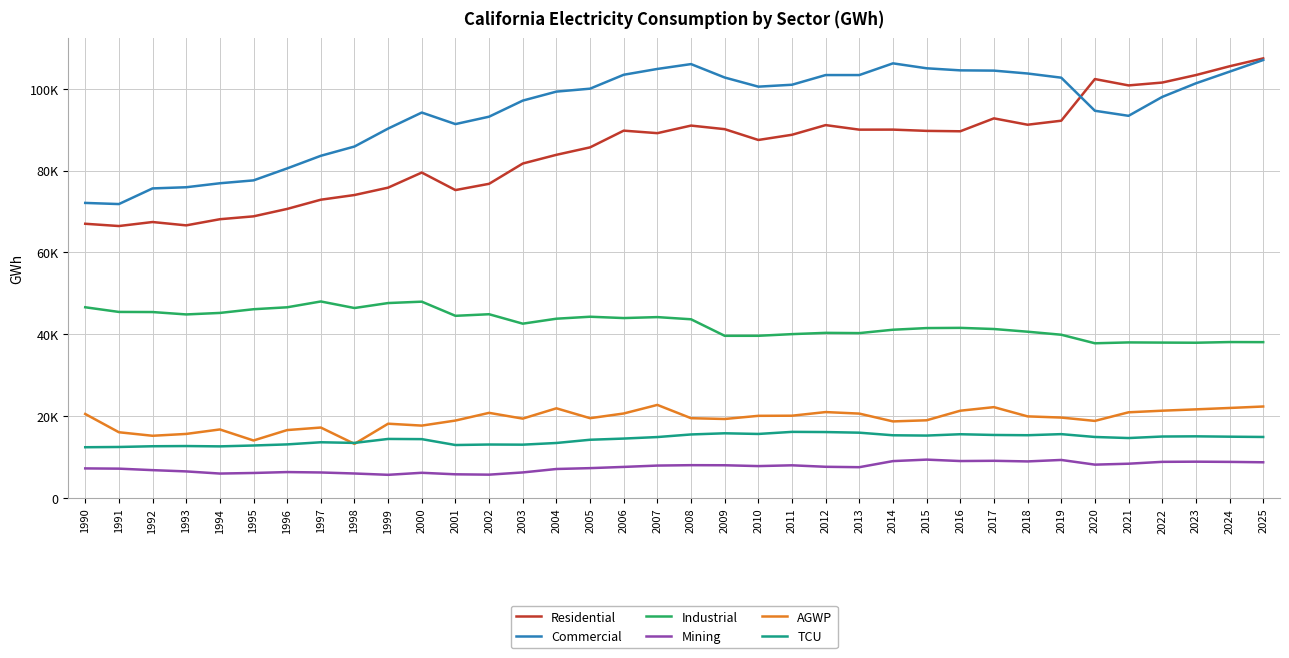

Is this an area chart (filled region under the line)?

No